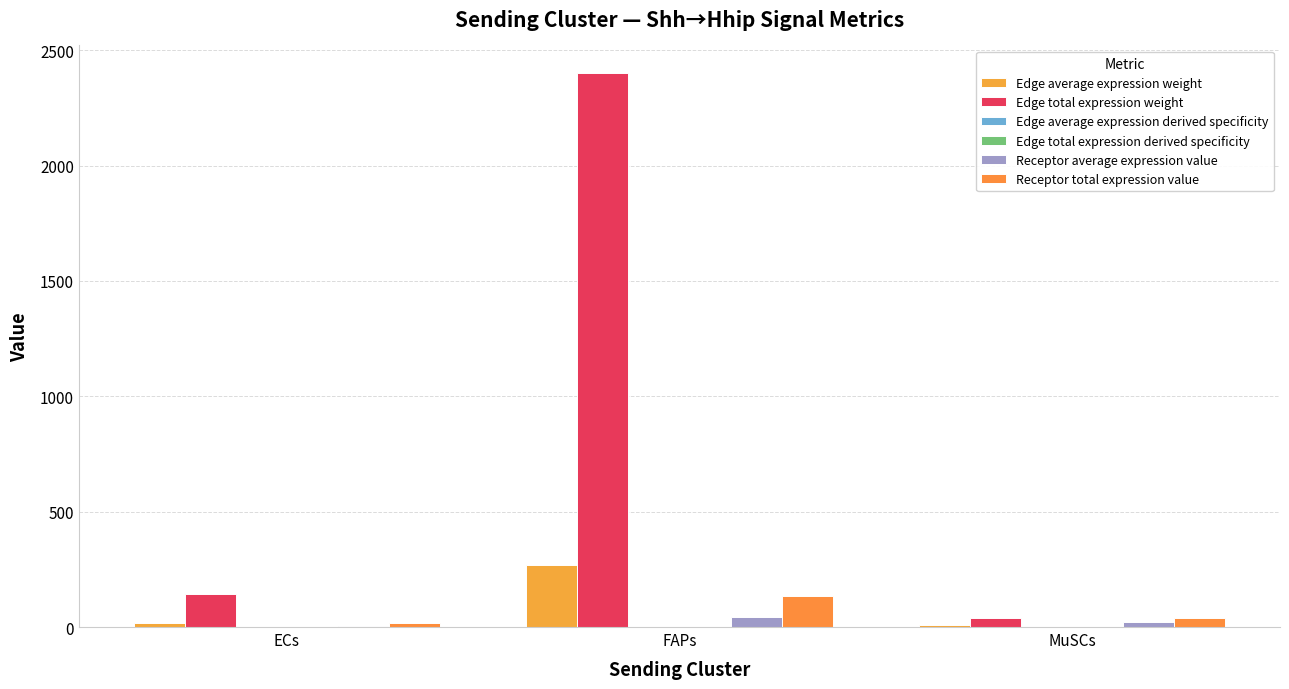

What position from the right is ECs?

3